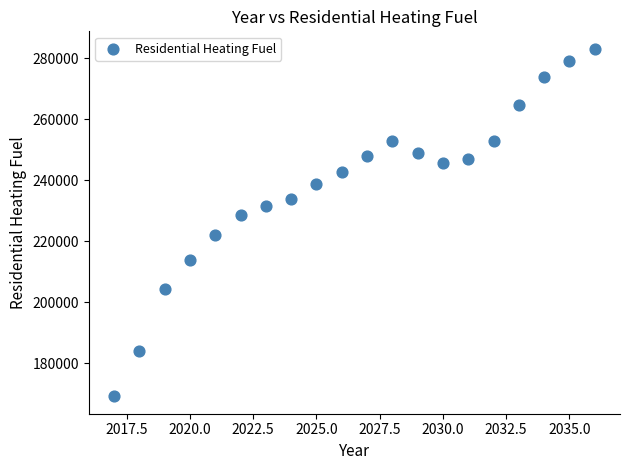

What Y value in the scatter plot is closest to 226163?

228546.2